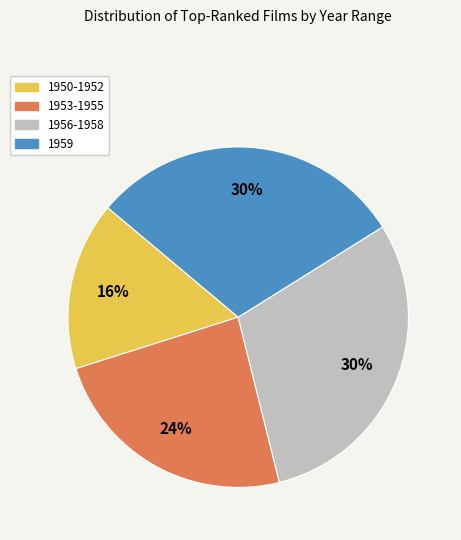

True or false: 1950-1952 accounts for 3% of the total.

False